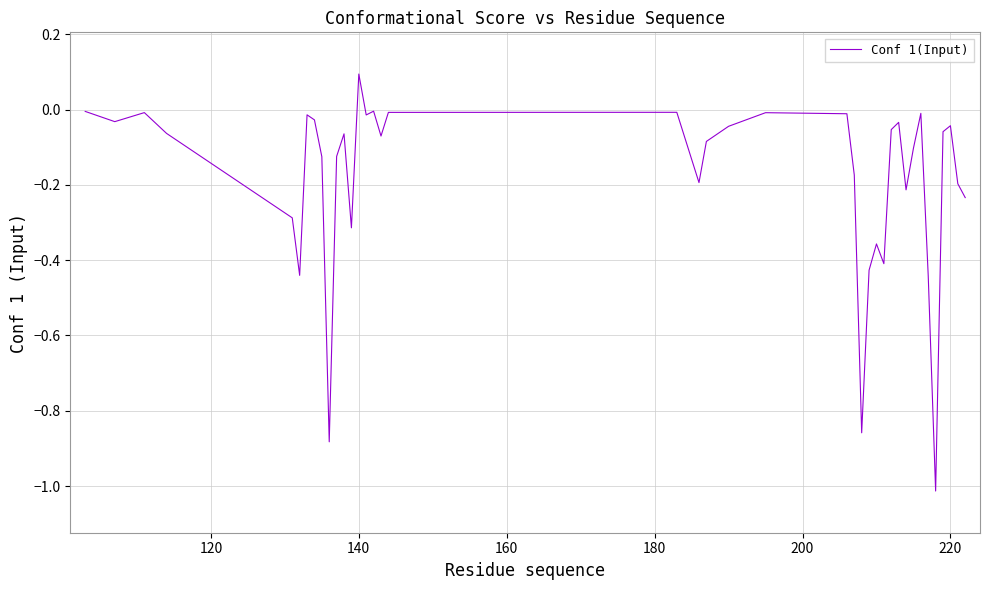

What is the difference between the maximum and minimum values?

1.1